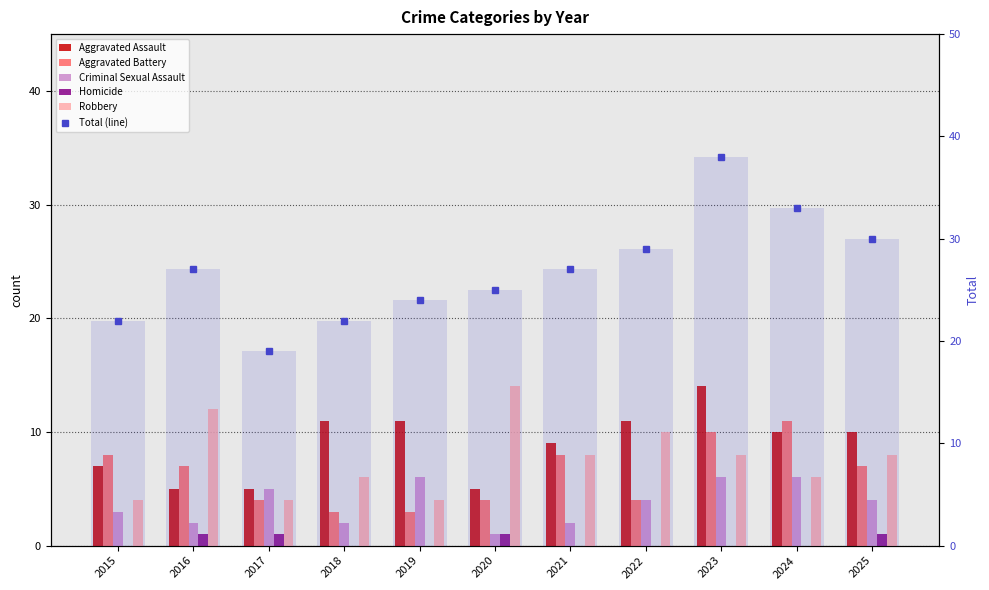

What is the total value across all series at 2021?

54